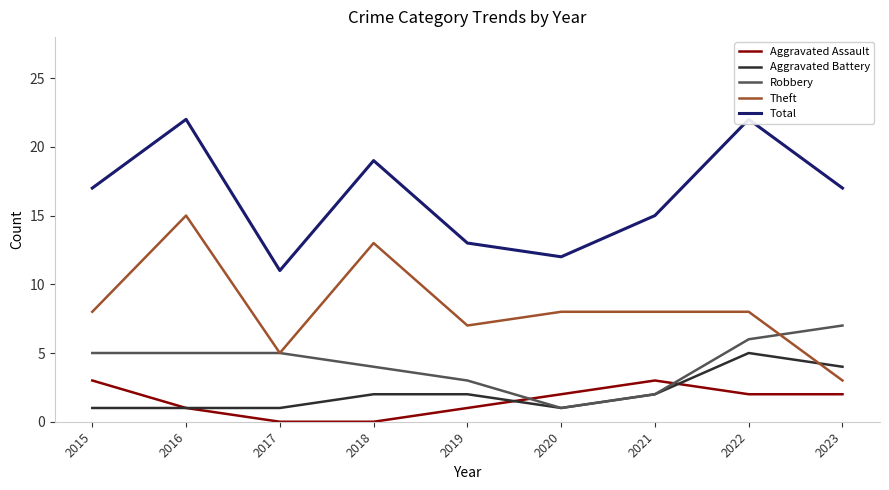

Is the value of Aggravated Assault at 2022 greater than the value of Total at 2016?

No